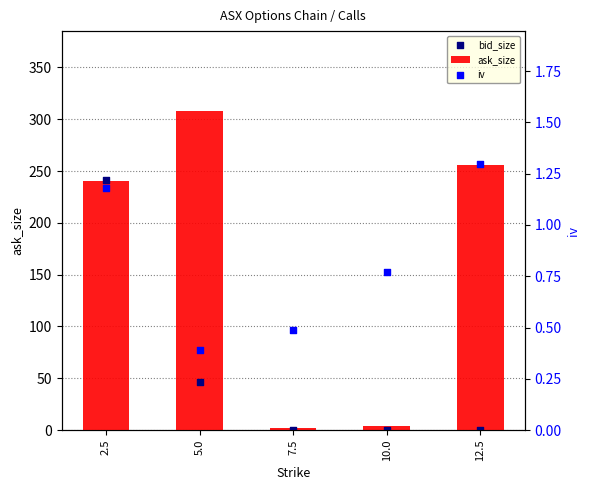

At which category is the sum across all series the highest?

2.5